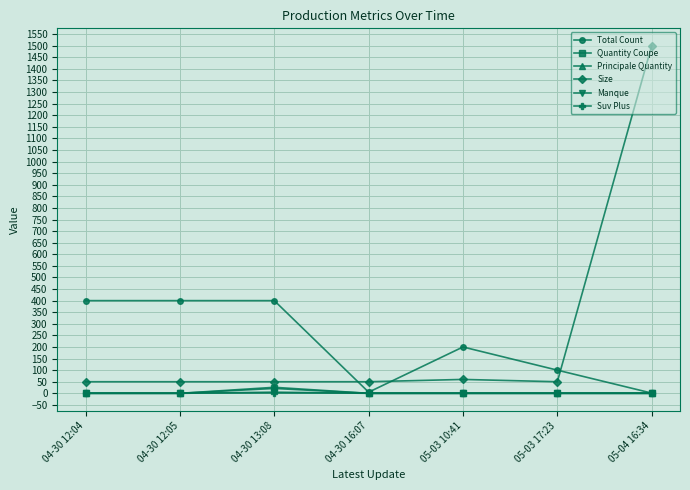

What are all the series names shown in the legend?

Total Count, Quantity Coupe, Principale Quantity, Size, Manque, Suv Plus